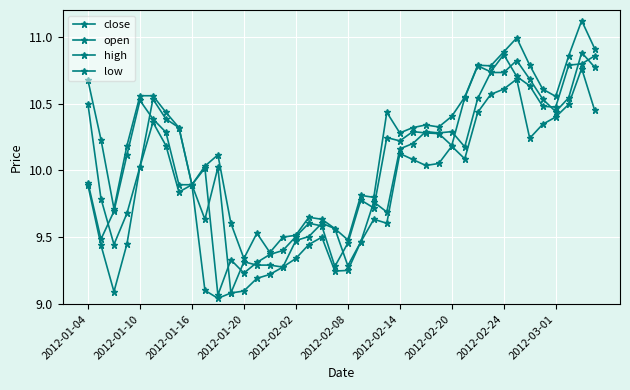

What is the difference between the second highest and second lowest values in the high series?

1.6